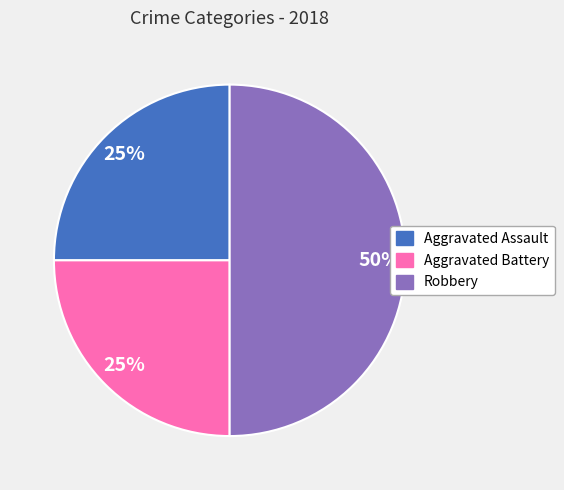

What is the ratio of the value at Robbery to the value at Aggravated Assault?

2.0